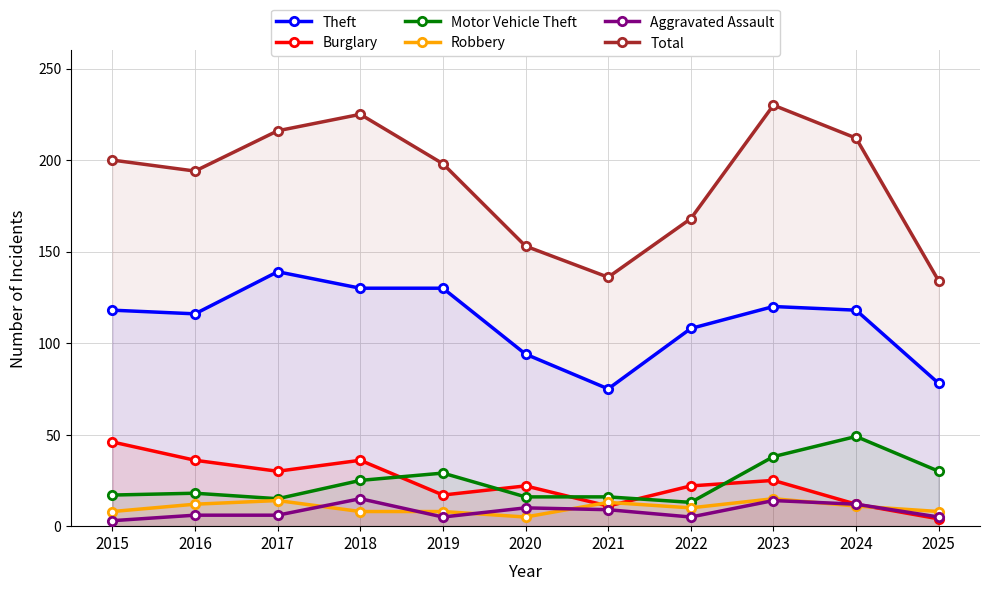

At which category is the sum across all series the highest?

2023